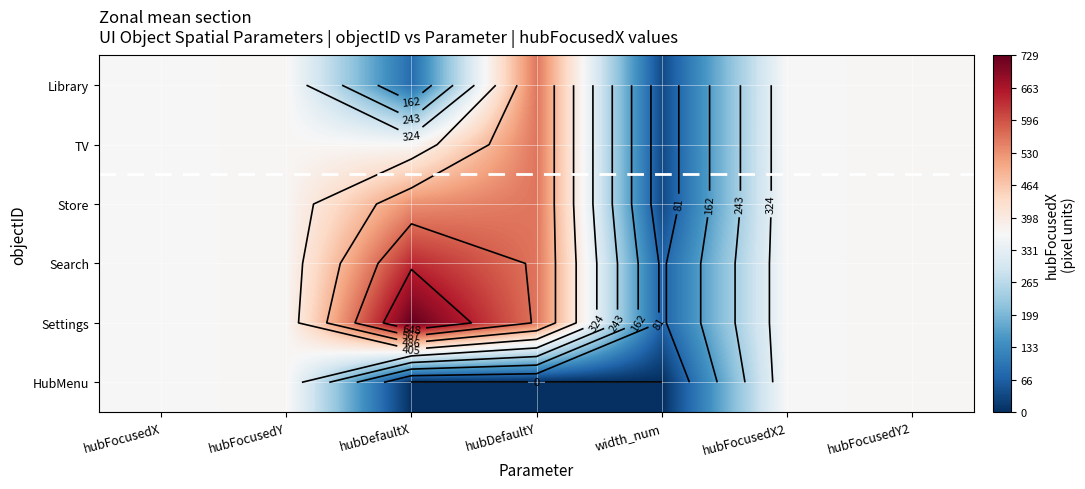

Rank the series by their maximum value, from highest to lowest.

Settings, Search, Library, TV, Store, HubMenu